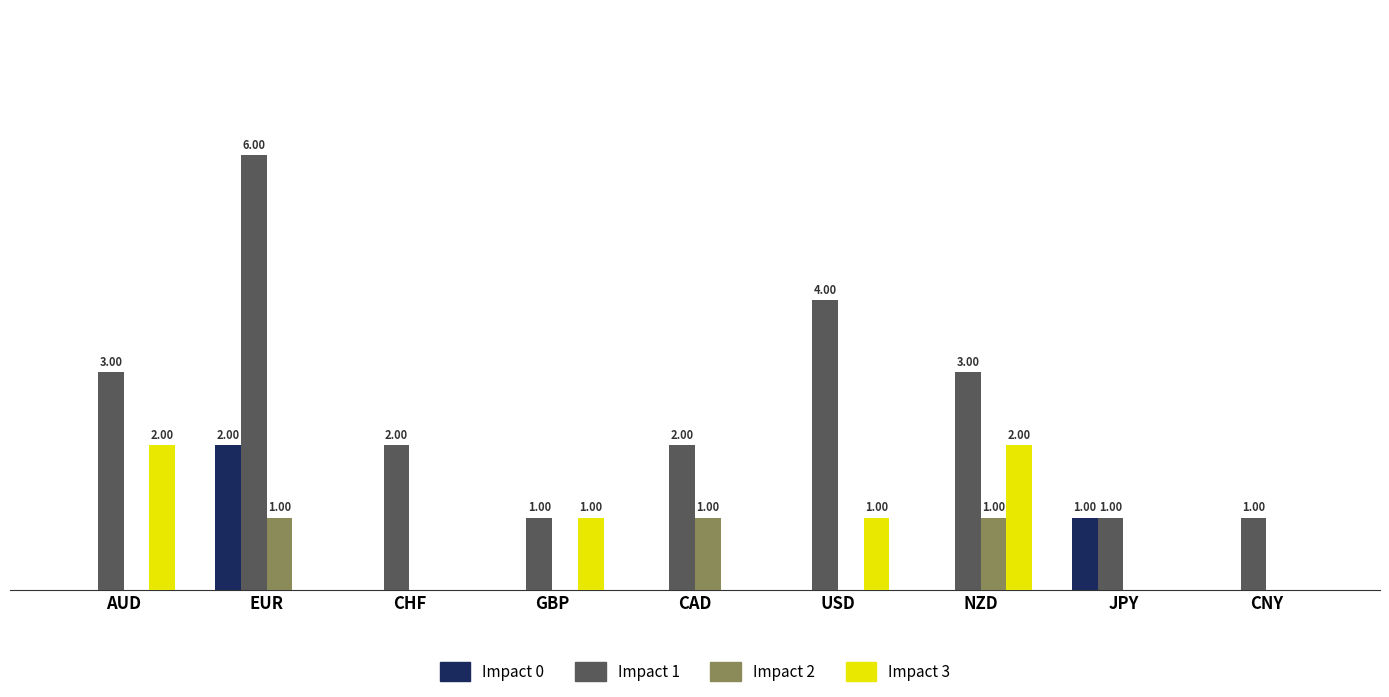

Which category has the highest value in the Impact 0 series?

EUR